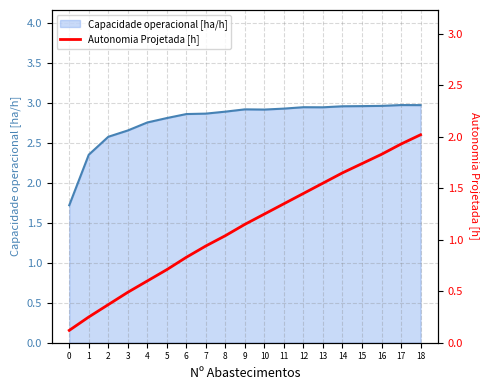

Is it true that Capacidade operacional [ha/h] equals 2.9 at 7?

True